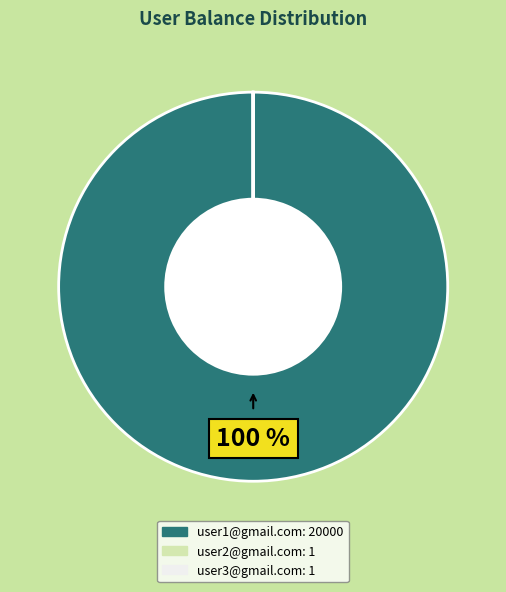

To the nearest percent, what is the difference between the largest and smallest slice percentages?

100%